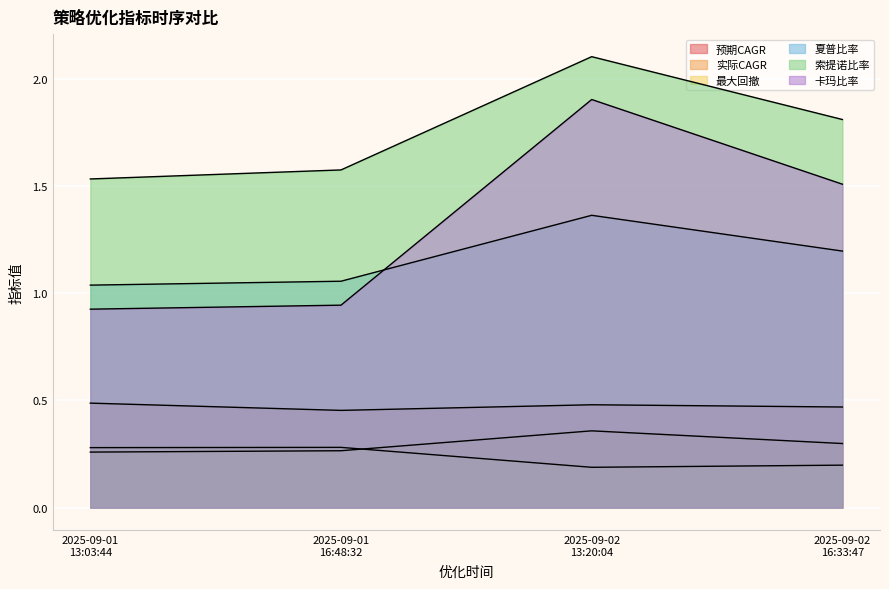

What is the label of the 4th point from the left?

2025-09-02 16:33:47